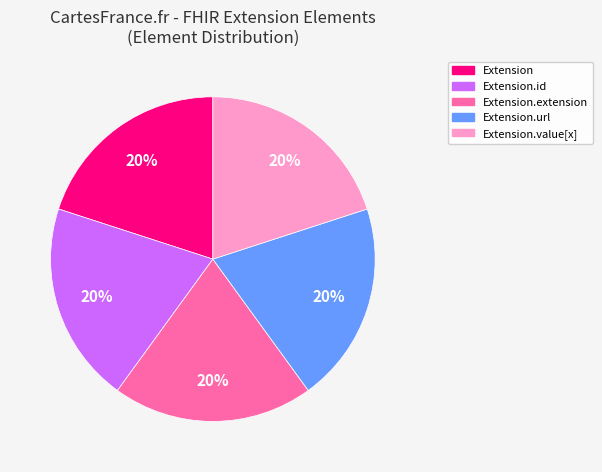

Is there any slice that represents more than half of the pie?

No